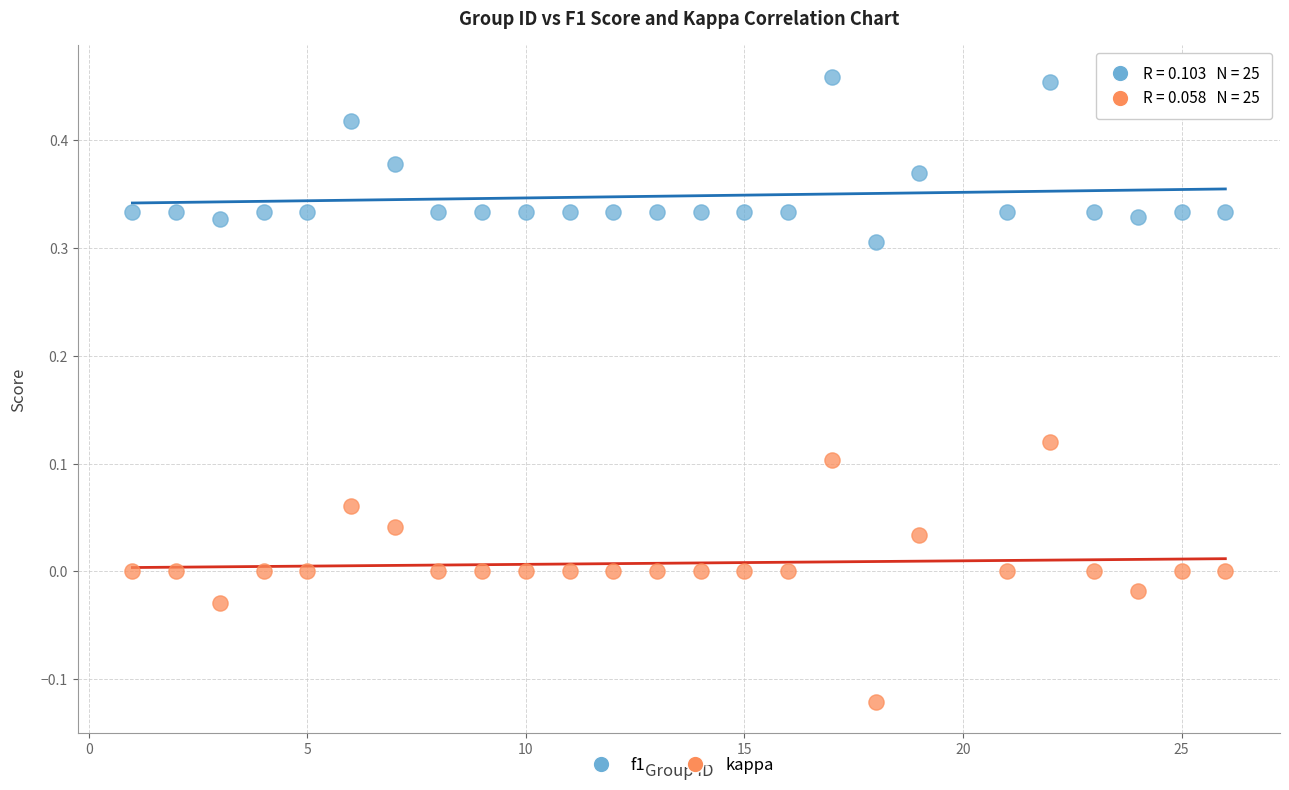

Which series has the widest spread of Y values?

kappa